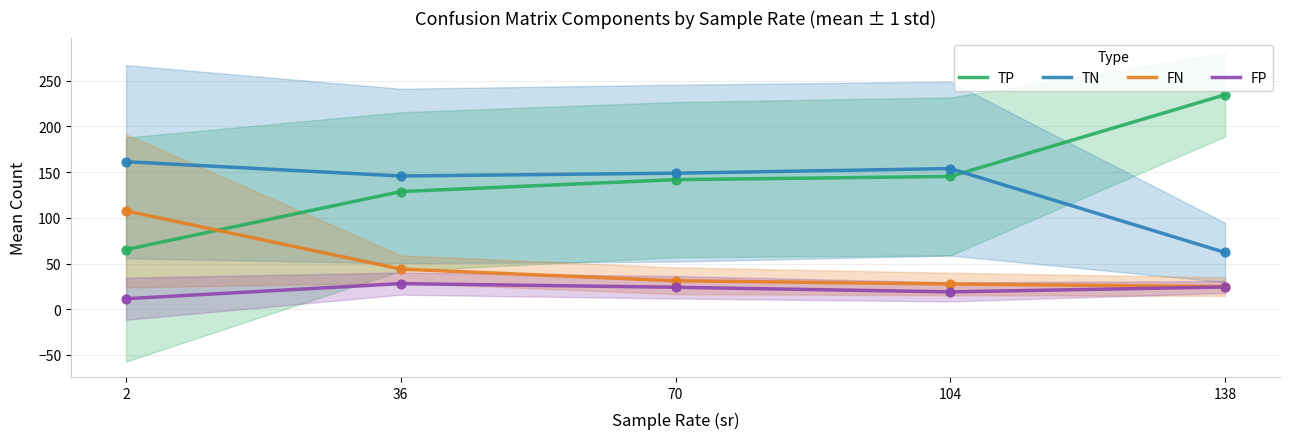

At how many categories does at least one series exceed 137?

5